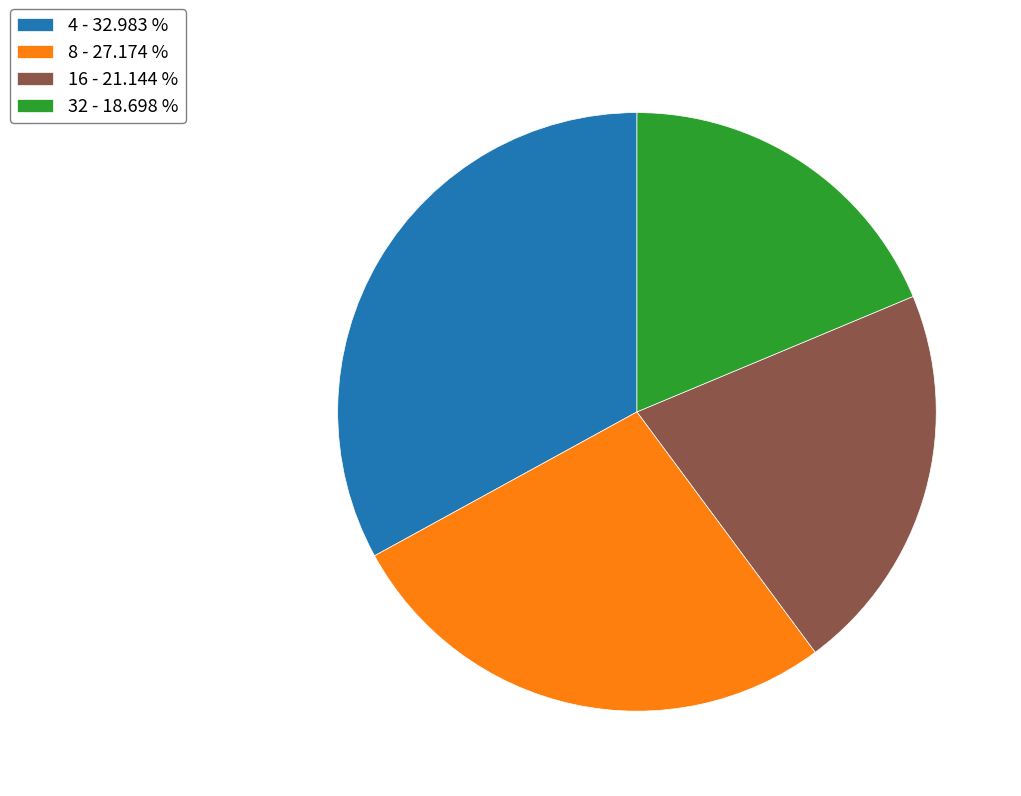

Do 16 - 21.144 % and 8 - 27.174 % together represent more than half of the pie?

No